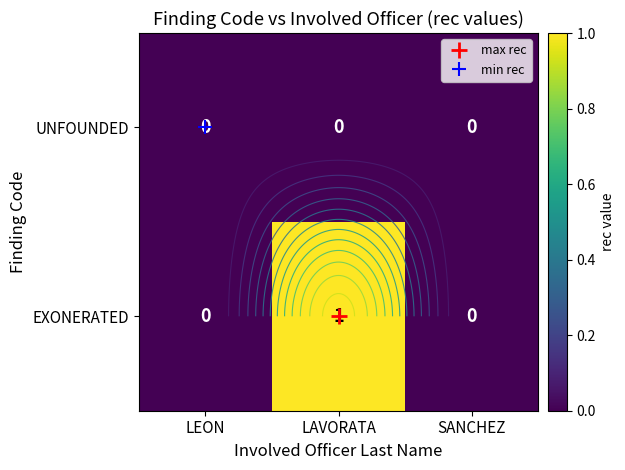

Which category has the highest value in the UNFOUNDED series?

LEON